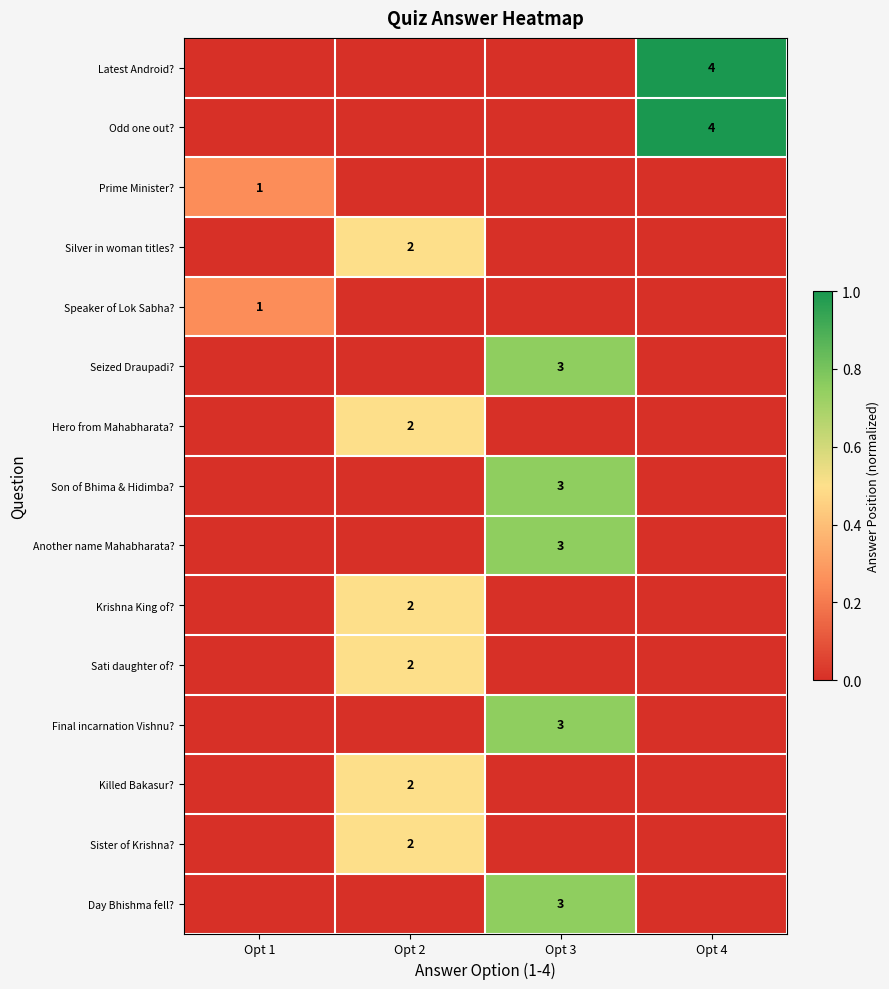

The Sati daughter of? series shows 1 at Opt 2. True or false?

False